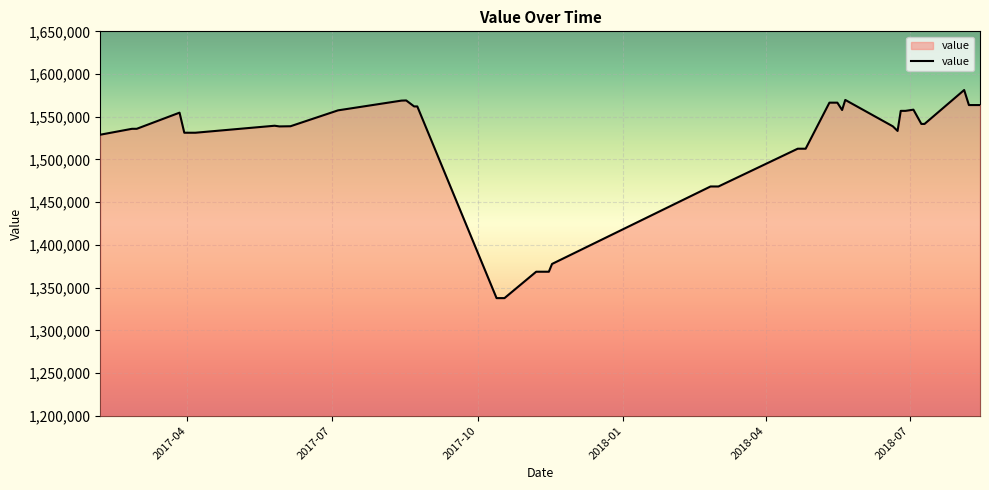

What is the maximum value shown in the chart?

1581300